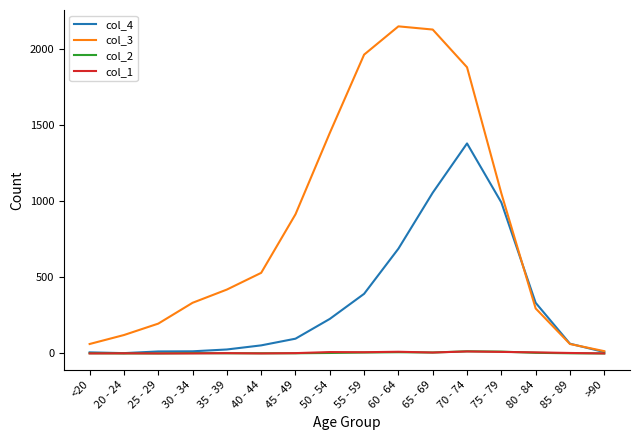

True or false: col_1 has a value of 11 at 60 - 64.

True